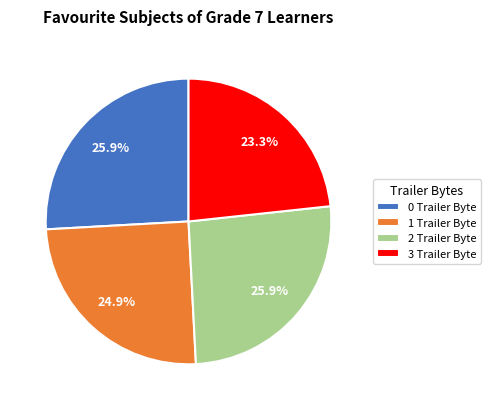

What percentage is NOT represented by 1 Trailer Byte?

75.1%